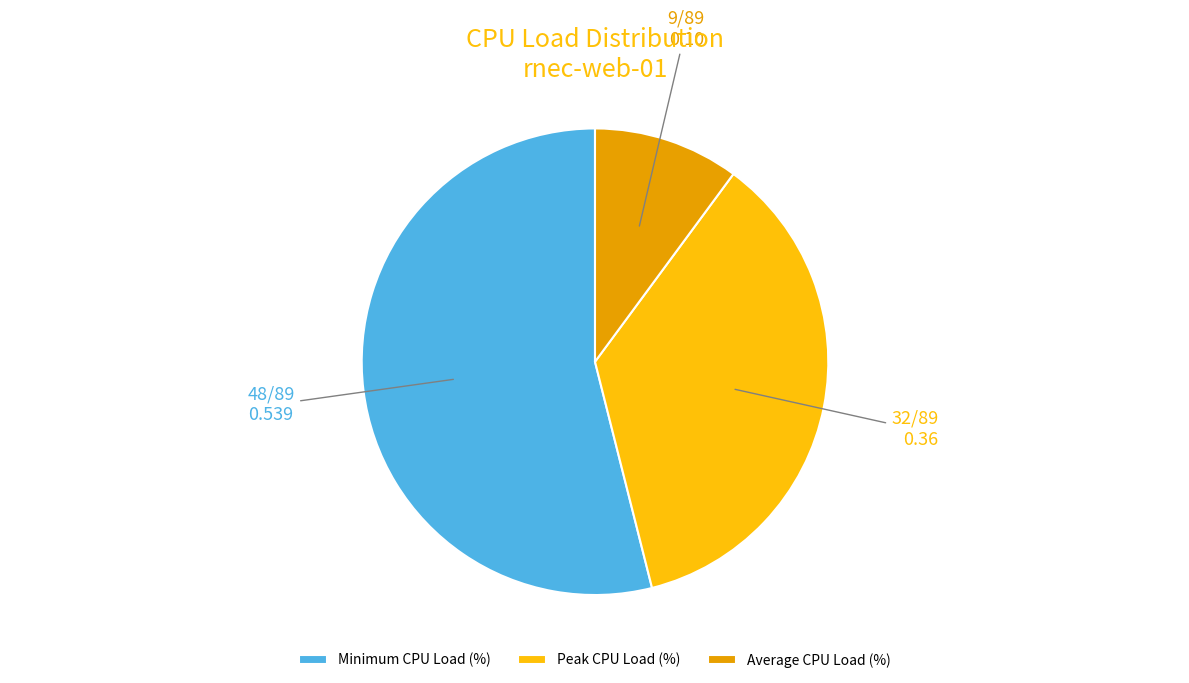

Which has a higher value, Average CPU Load (%) or Minimum CPU Load (%)?

Minimum CPU Load (%)